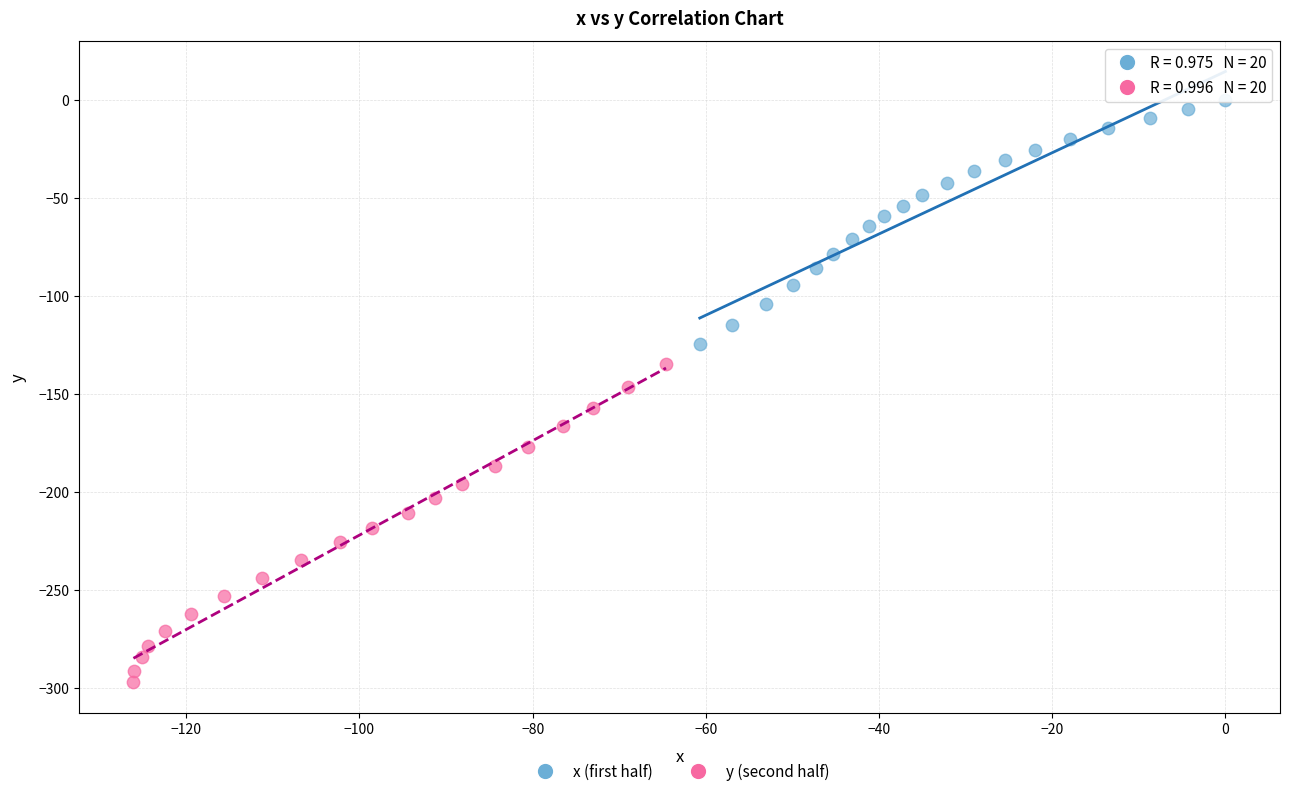

Which series has the largest Y range (max minus min)?

y (second half)